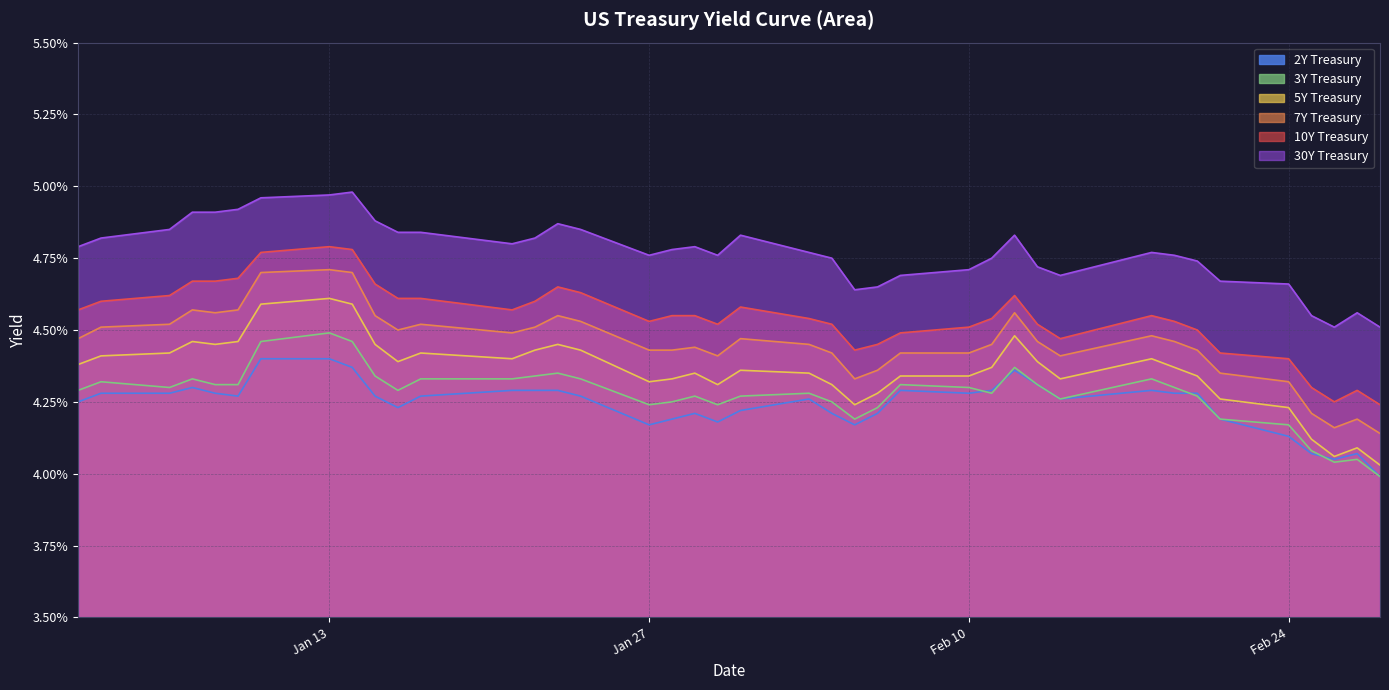

At which category does the chart reach its minimum across all series?

2025-02-28